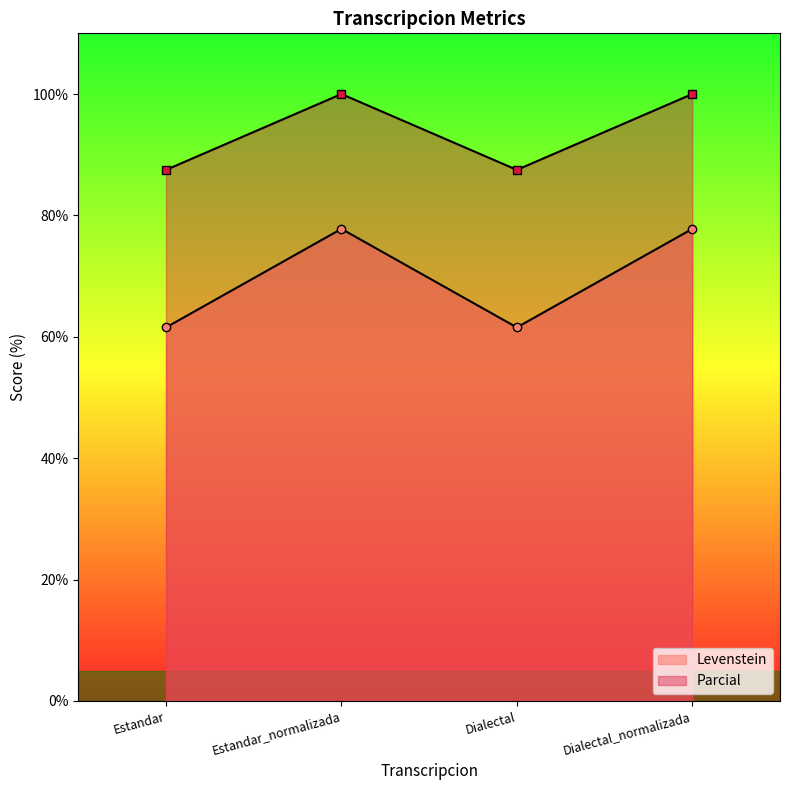

What is the label of the 4th point from the left?

Dialectal_normalizada